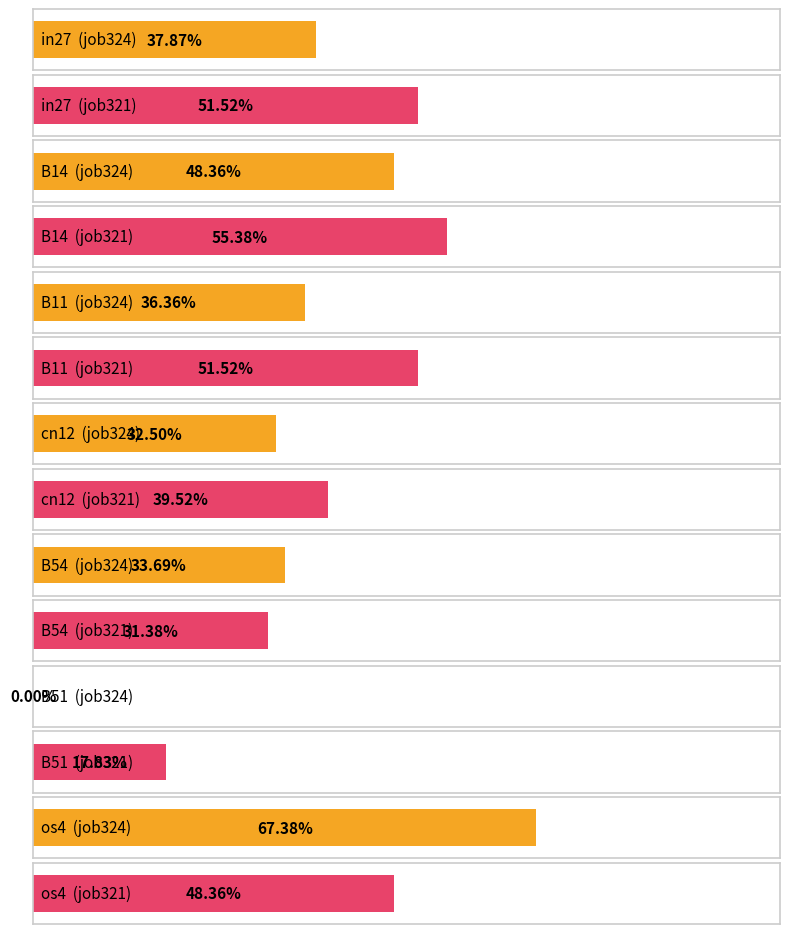

Reading right to left, list all the values displayed in this chart.

job324_scenario2_618: os4=0.7	B51=0.0	B54=0.3	cn12=0.3	B11=0.4	B14=0.5	in27=0.4
job321_scenario3_613: os4=0.5	B51=0.2	B54=0.3	cn12=0.4	B11=0.5	B14=0.6	in27=0.5